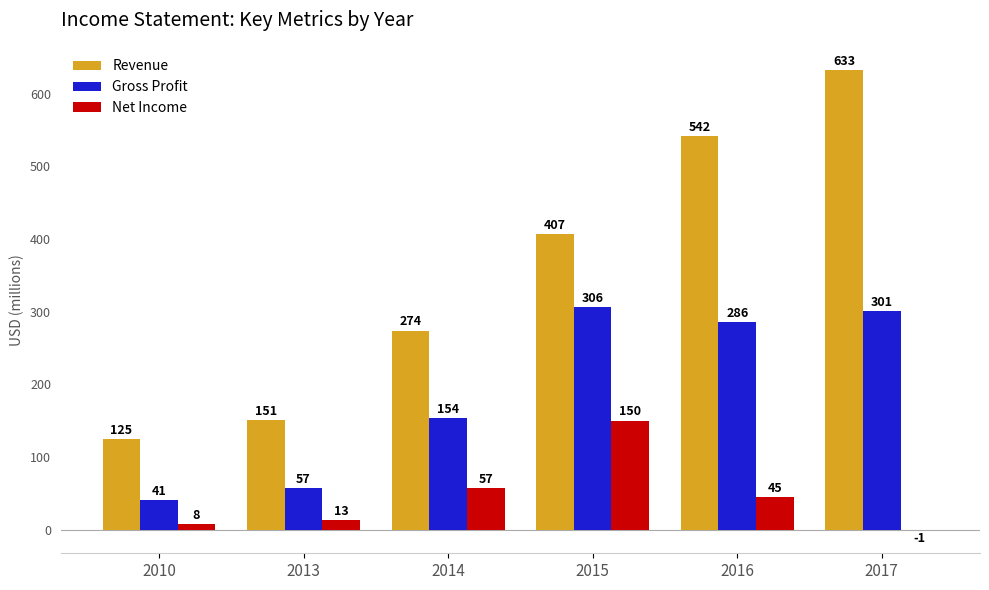

What is the maximum value shown in the chart?

633